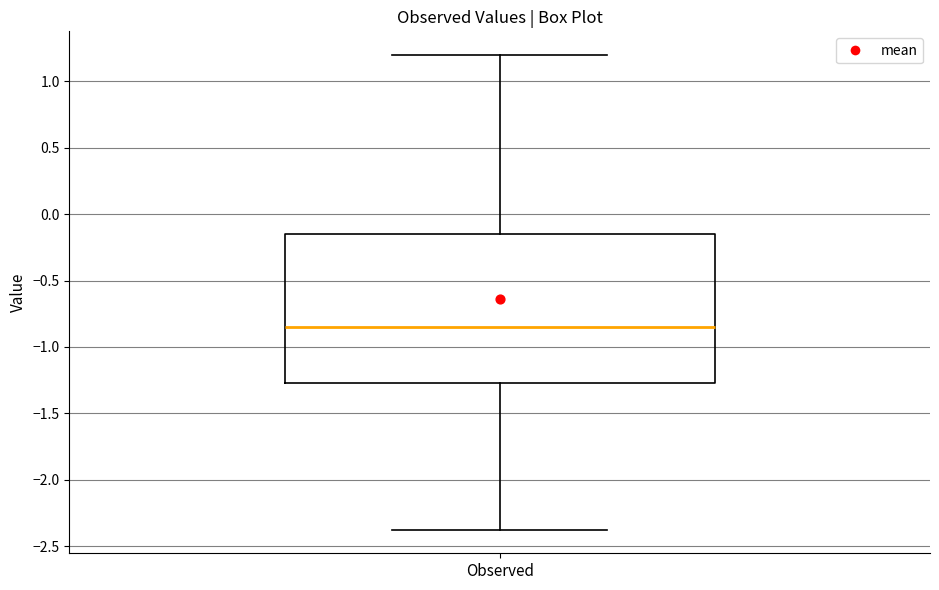

Read this box plot against the y-axis: the position of the median line, the range covered by the box, and the ends of both whiskers. The values are not printed on the chart, so give them approximately, as read against the axis.

median -0.85, box -1.25 to -0.15, whiskers -2.35 to 1.20